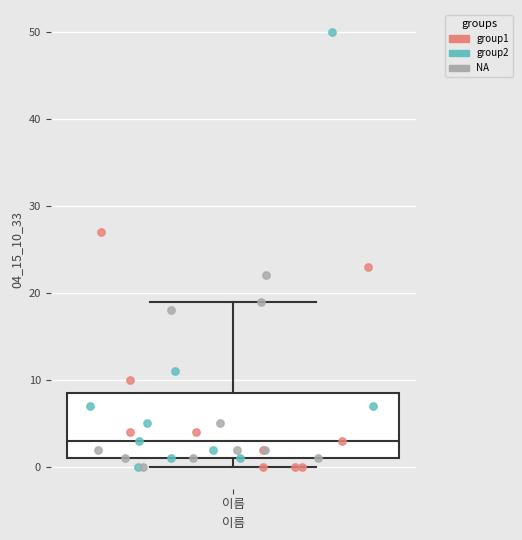

Where is the upper edge of the box for 이름 on the y-axis? The values are not printed on the chart, so give them approximately, as read against the axis.

9